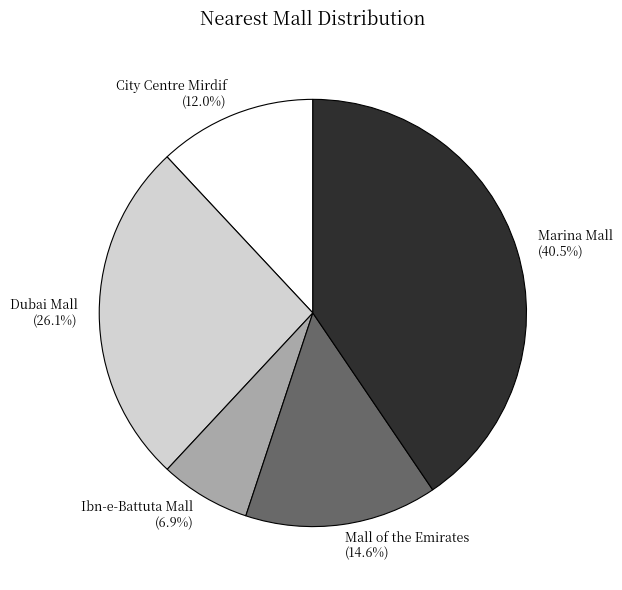

What is the largest slice in the pie chart?

Marina Mall